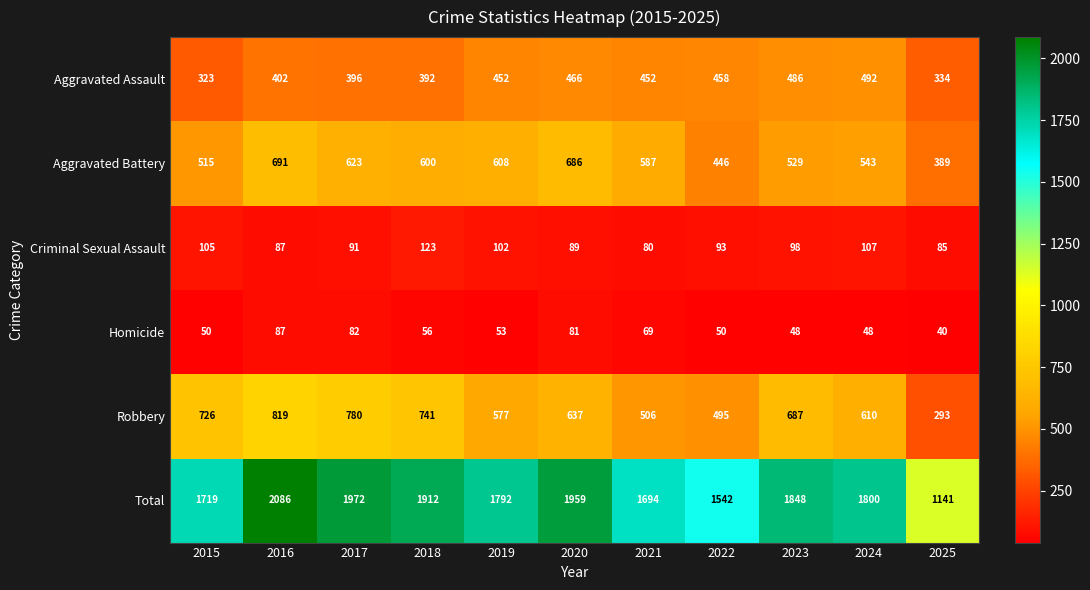

Which series has the largest total across all categories?

Total